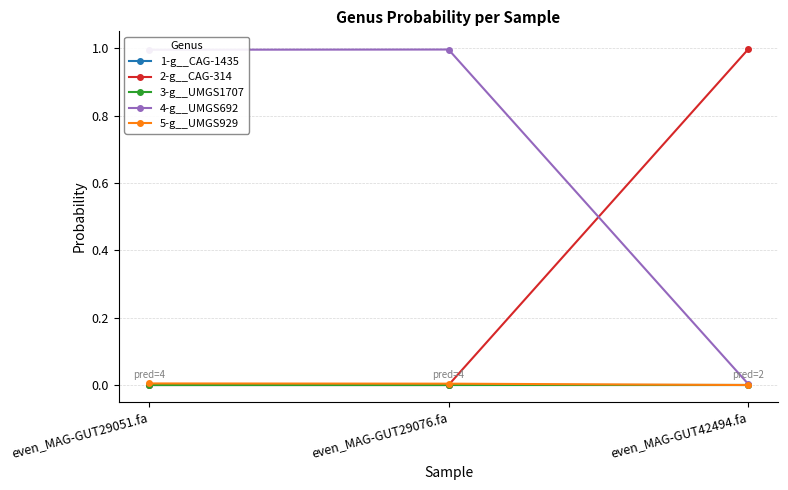

How many lines are shown in the chart?

5